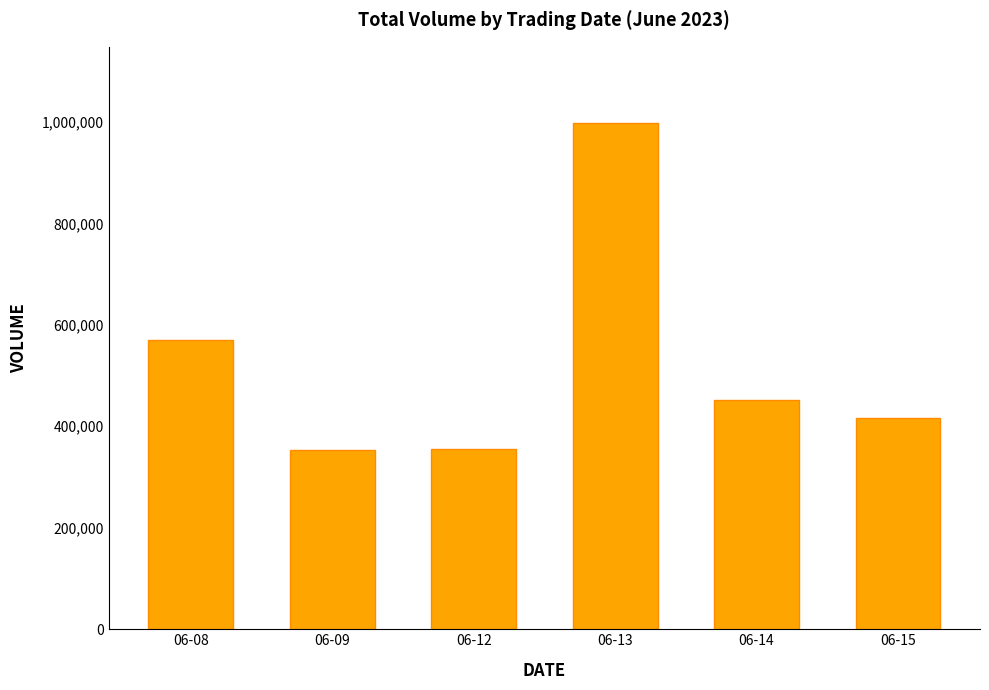

What is the value of the 1st bar from the left?

570152